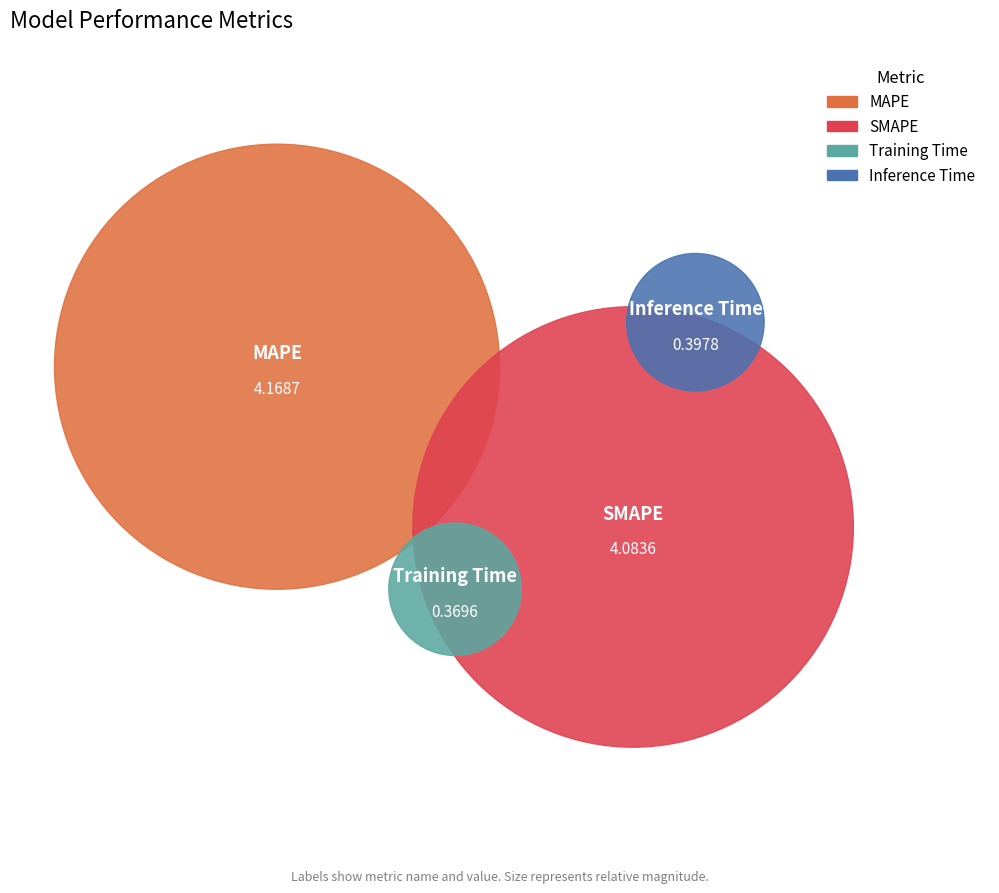

To the nearest percent, what portion does SMAPE represent?

45%